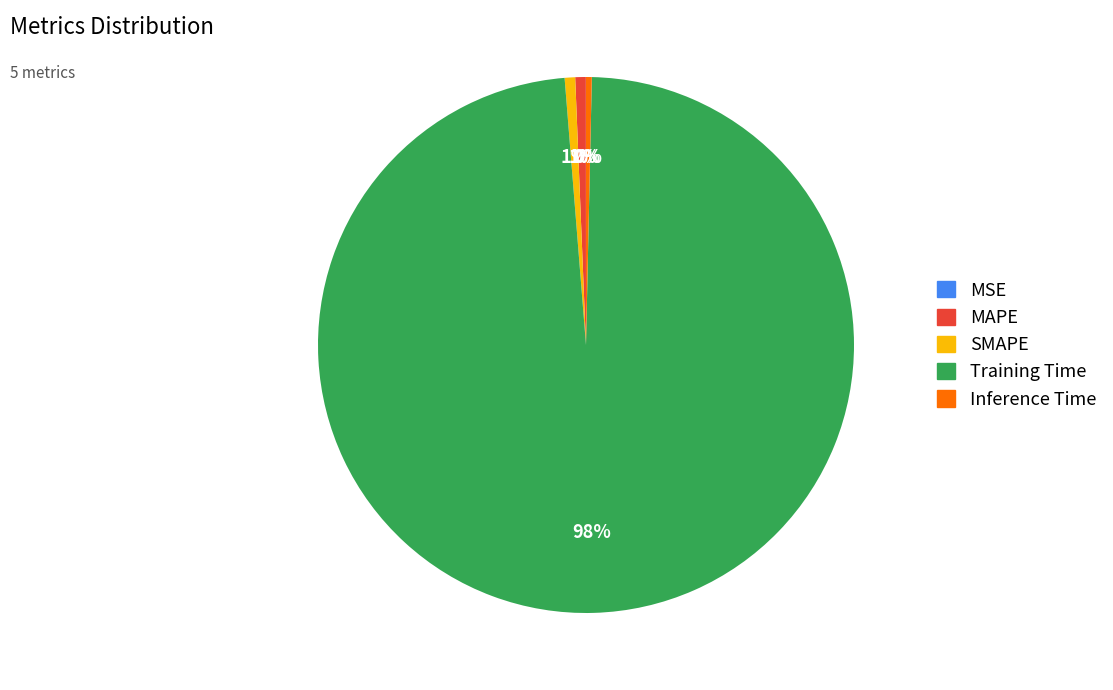

Which category has the biggest portion of the pie?

Training Time